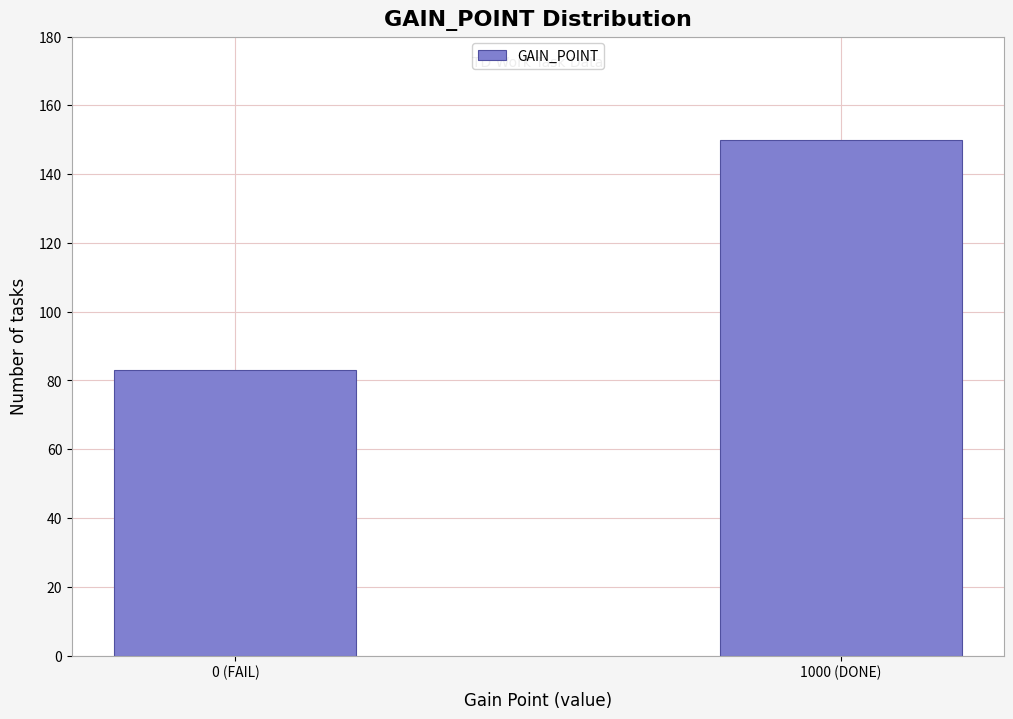

Reading left to right, what are all the values shown in this chart?

0 (FAIL)=83	1000 (DONE)=150